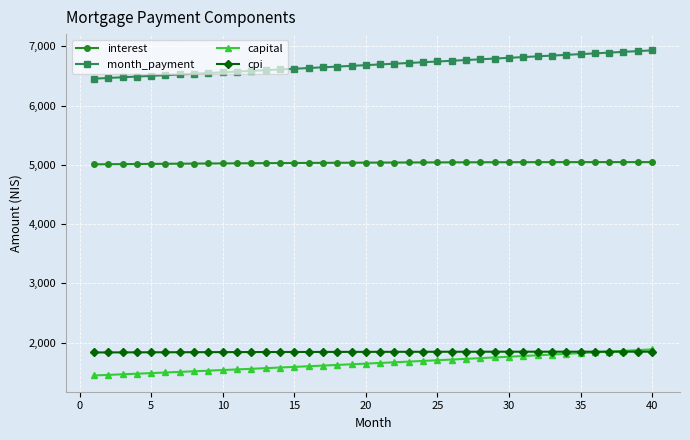

Which series has the largest total across all categories?

month_payment